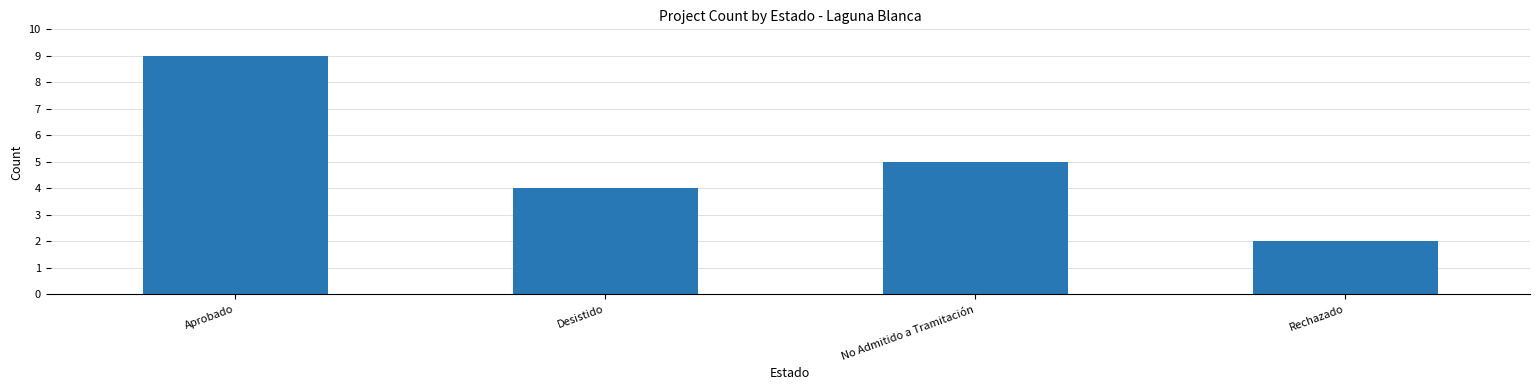

Reading right to left, list all the values displayed in this chart.

2	5	4	9